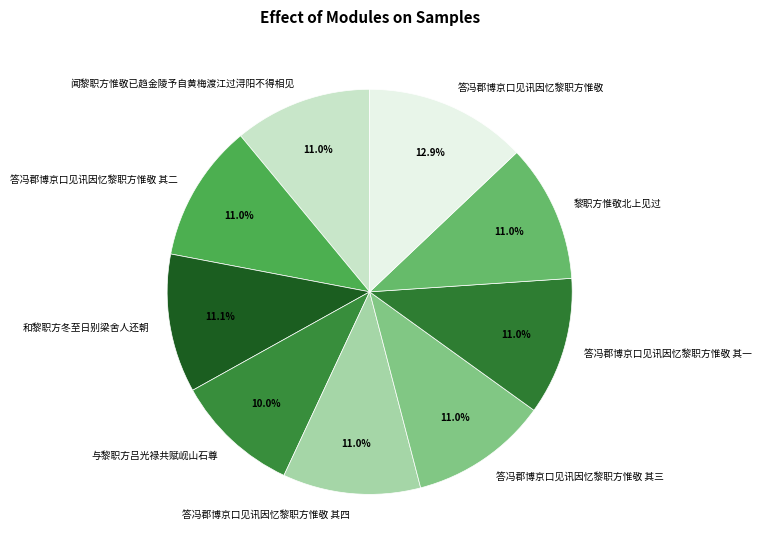

Do 答冯郡博京口见讯因忆黎职方惟敬 其二 and 答冯郡博京口见讯因忆黎职方惟敬 其三 together represent more than half of the pie?

No